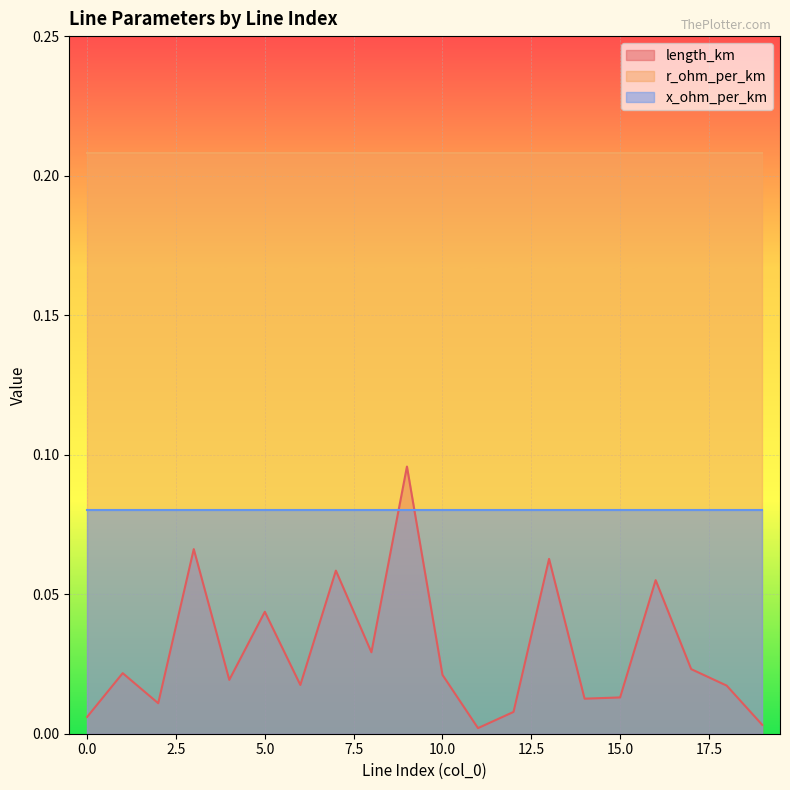

How many lines are shown in the chart?

3